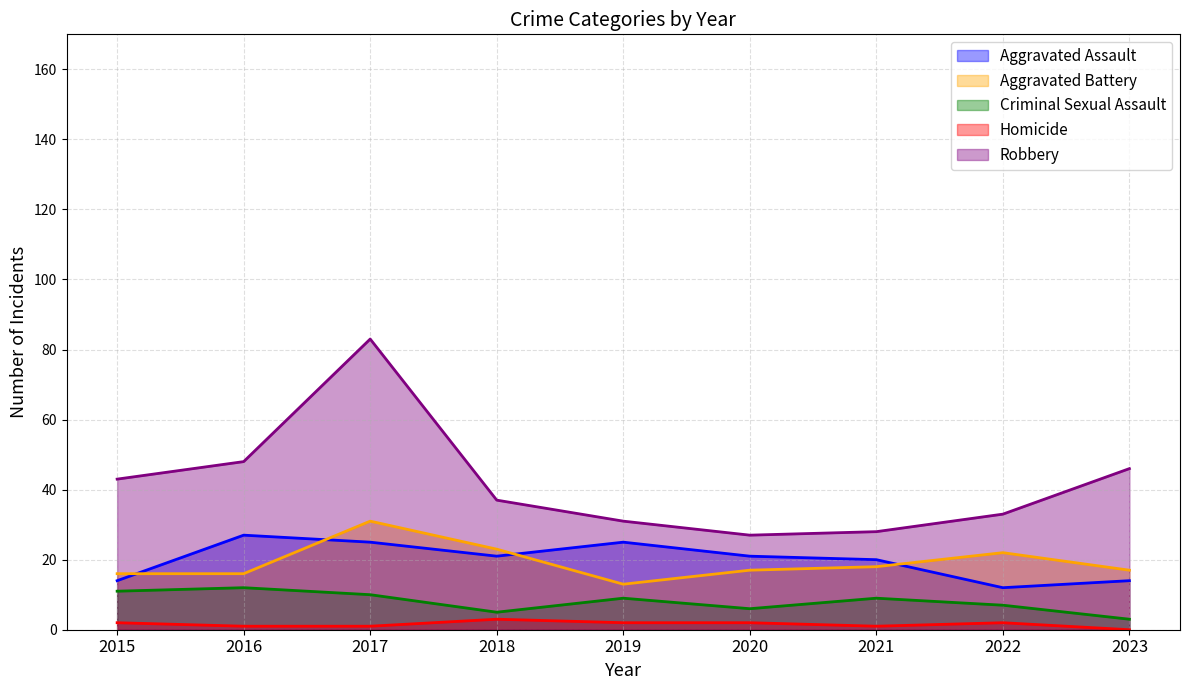

In Aggravated Battery, how many points are higher than both neighbors (excluding endpoints)?

2